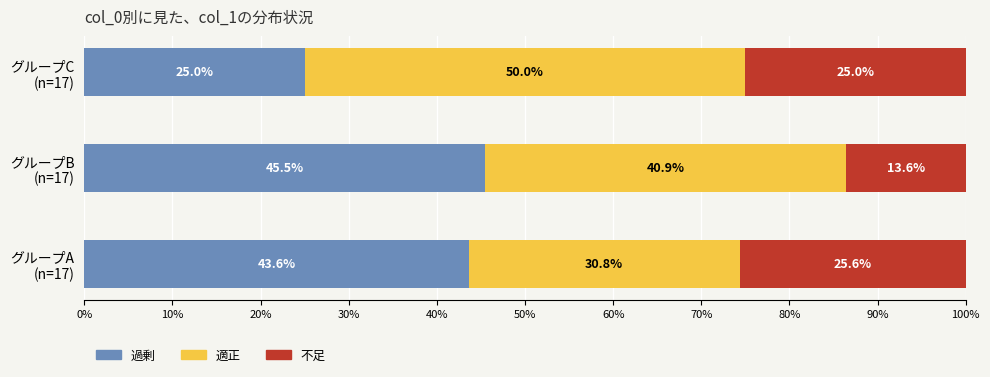

What is the average value of the 過剰 series?

38.0